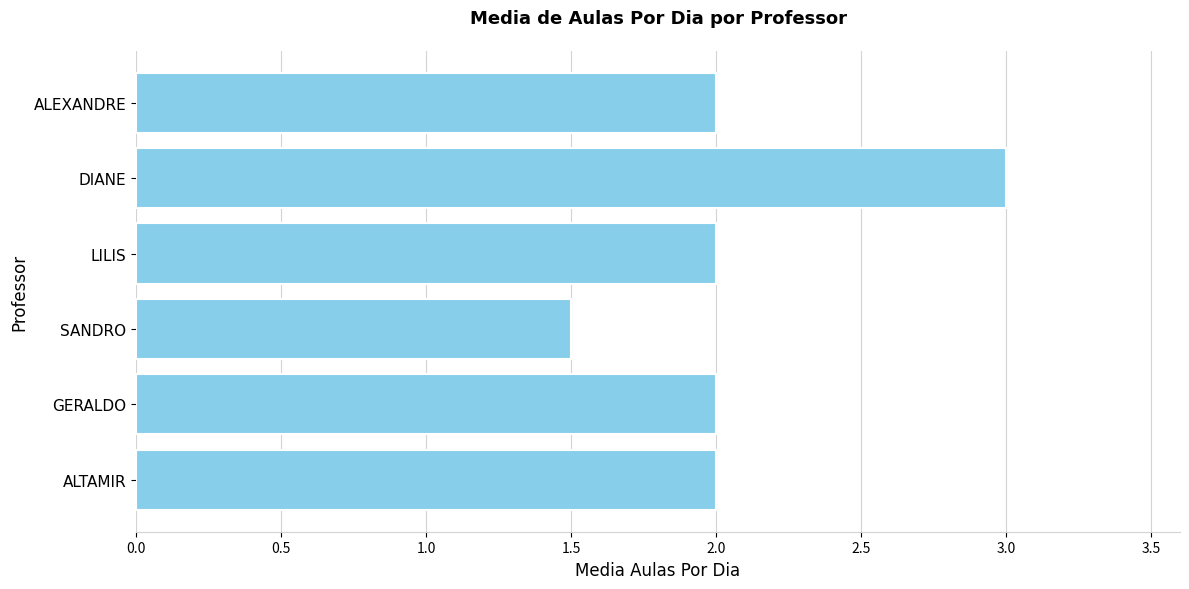

Reading bottom to top, extract all data points from this chart.

ALTAMIR=2.0	GERALDO=2.0	SANDRO=1.5	LILIS=2.0	DIANE=3.0	ALEXANDRE=2.0